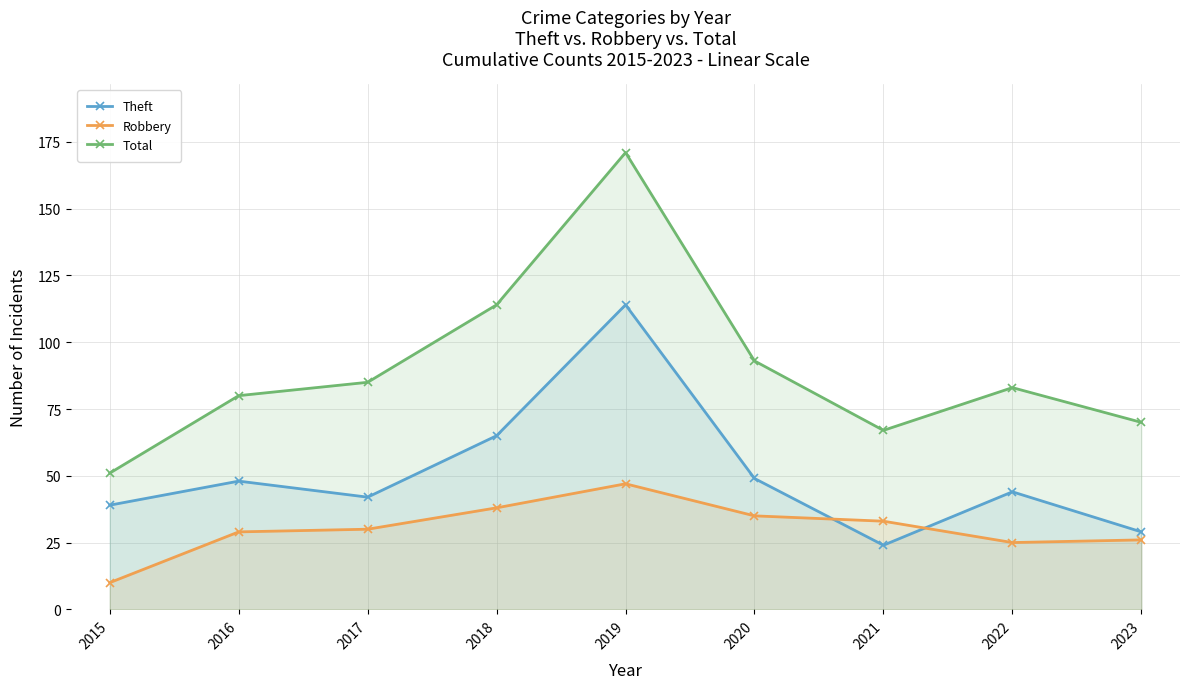

List the series in order of their overall mean, lowest first.

Robbery, Theft, Total